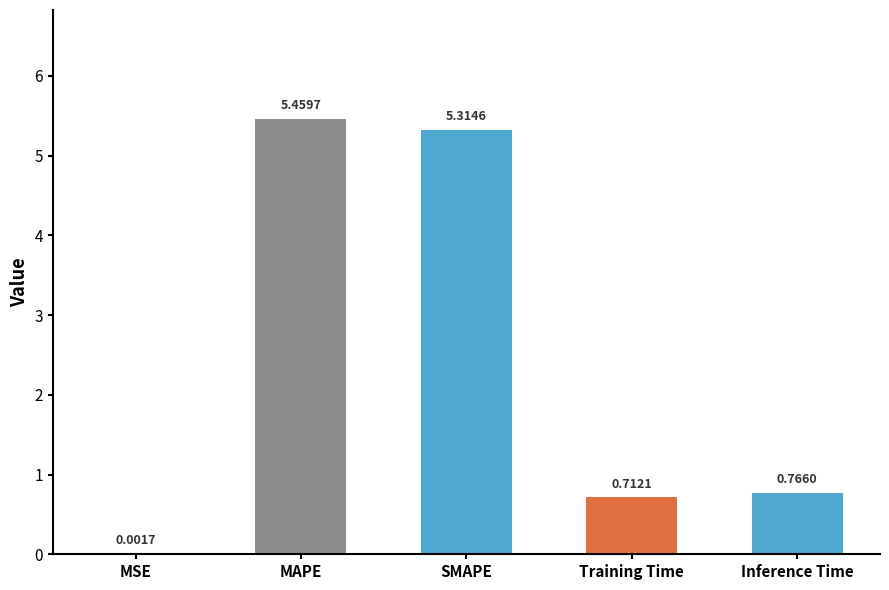

List the labels in order of value, smallest first.

MSE, Training Time, Inference Time, SMAPE, MAPE